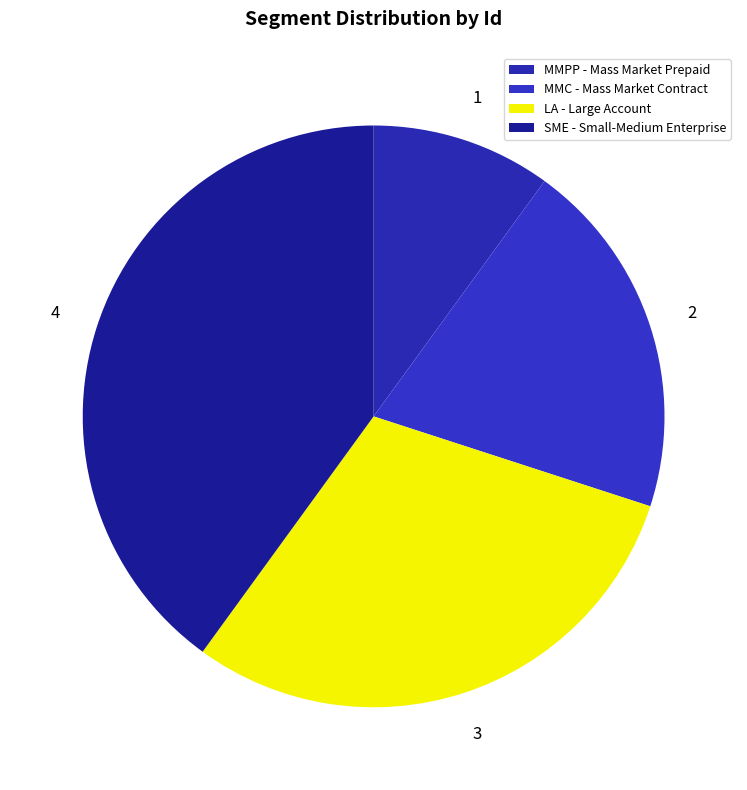

How many segments does this pie chart have?

4